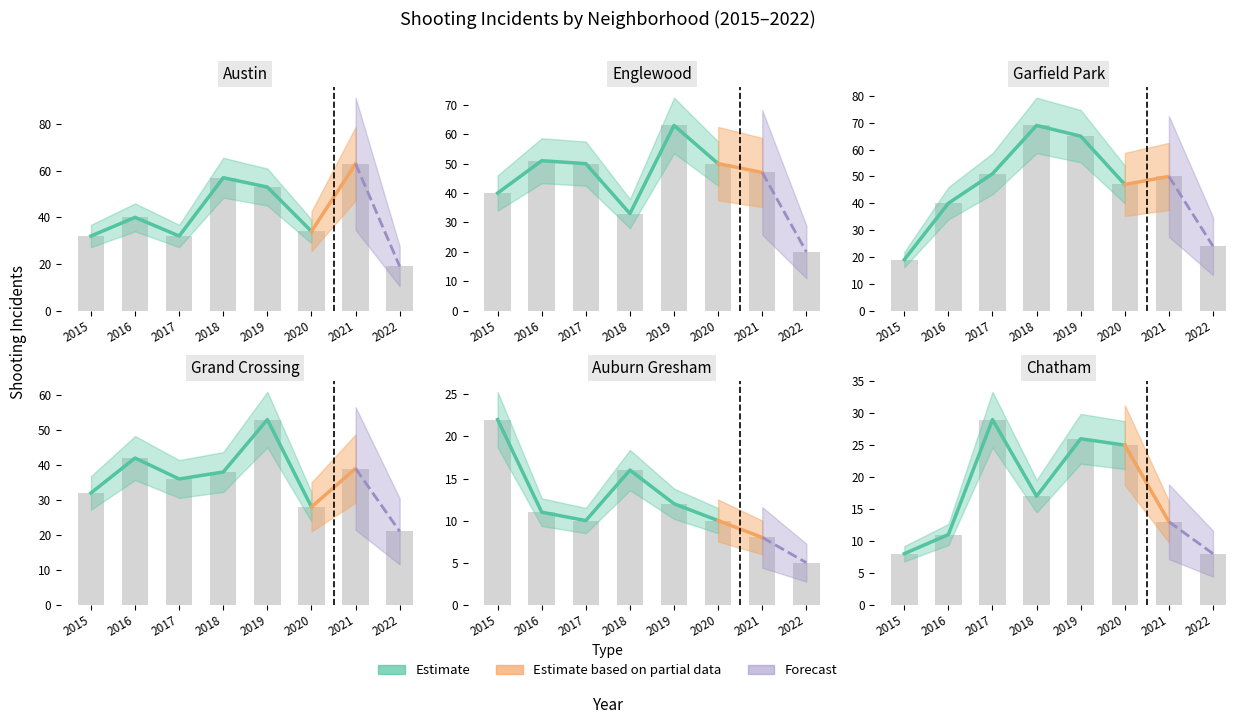

What is the total value across all series at 2017?

208